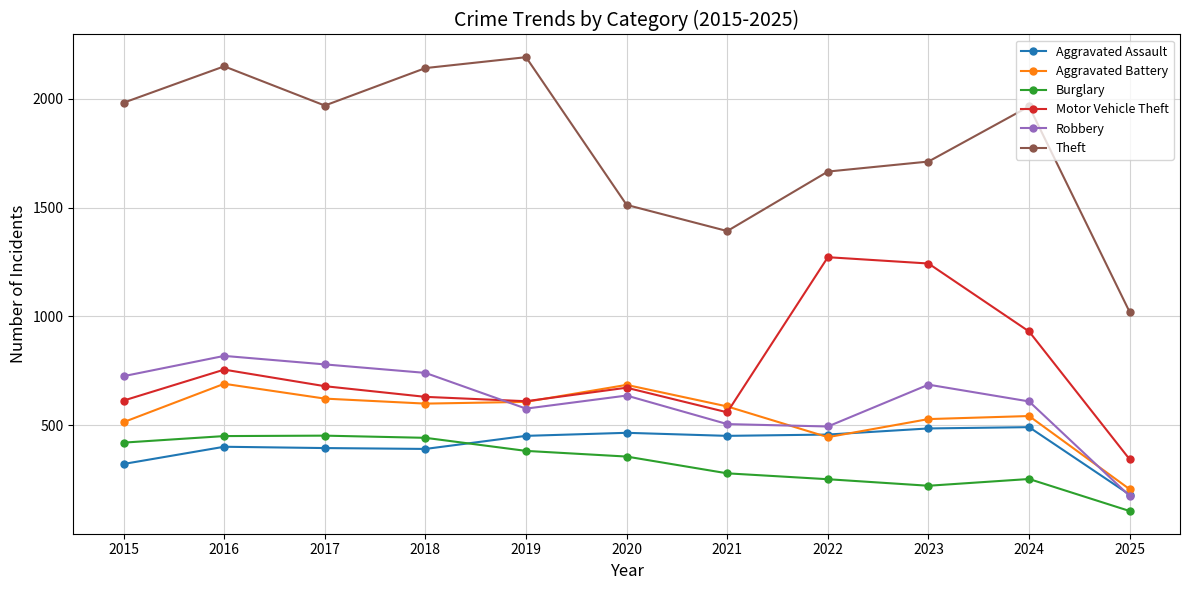

Where is the first local minimum for Theft?

2017